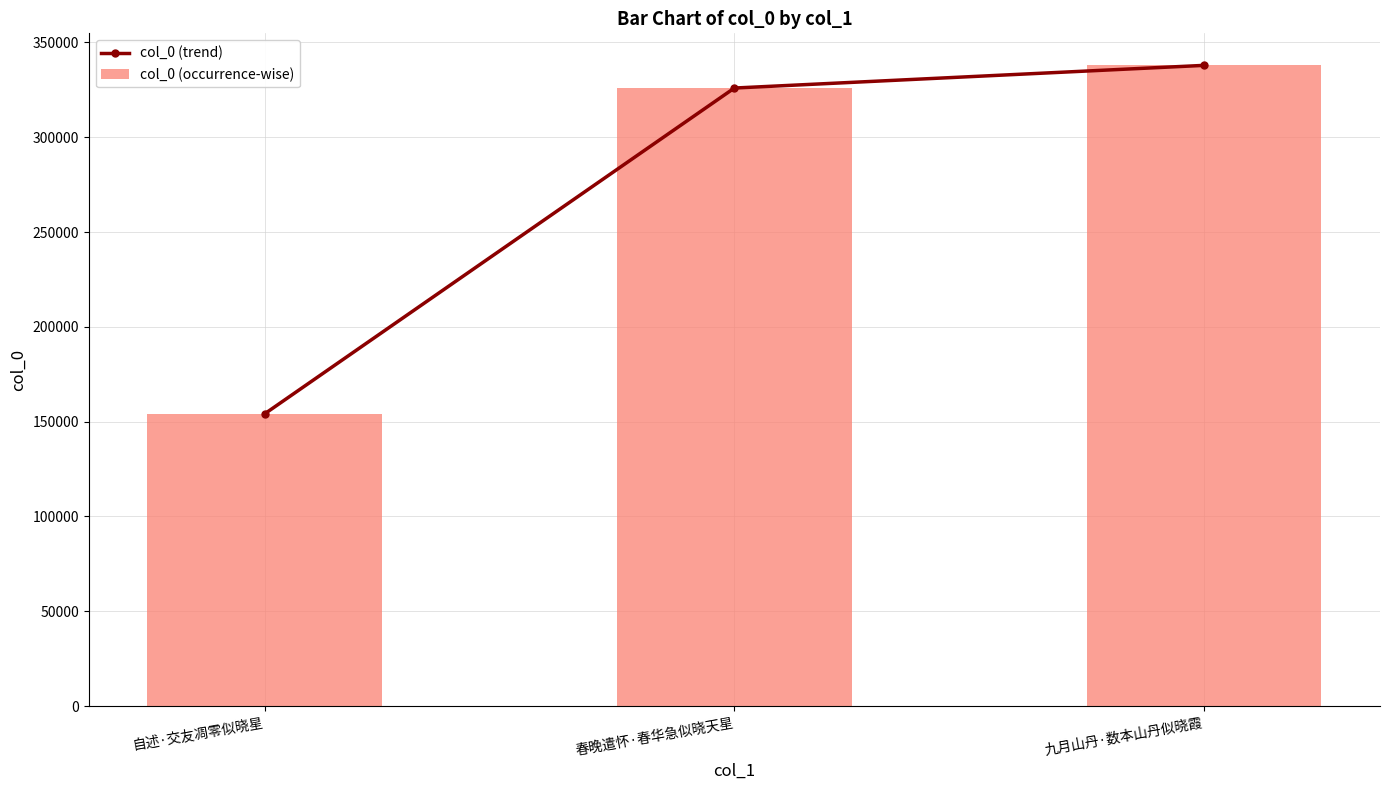

Are the bars grouped side by side (vs. stacked)?

Yes